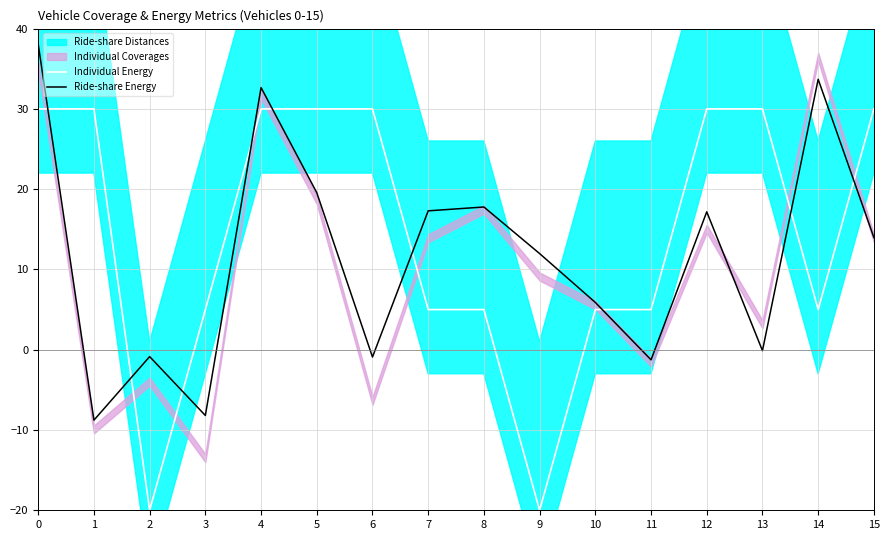

Is it true that Individual Energy equals 5.0 at 14?

True